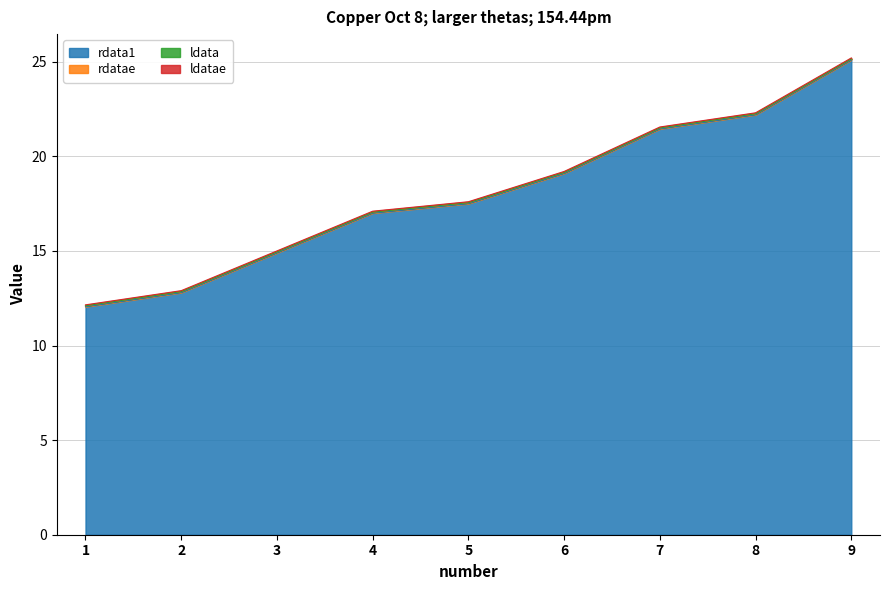

What are all the series names shown in the legend?

rdata1, rdatae, ldata, ldatae